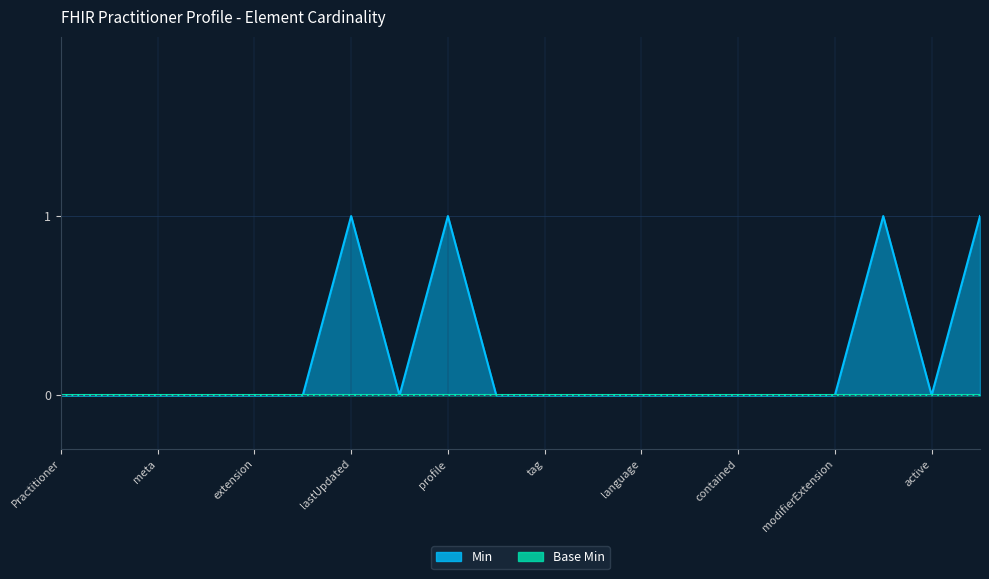

At which category does the chart reach its minimum across all series?

Practitioner